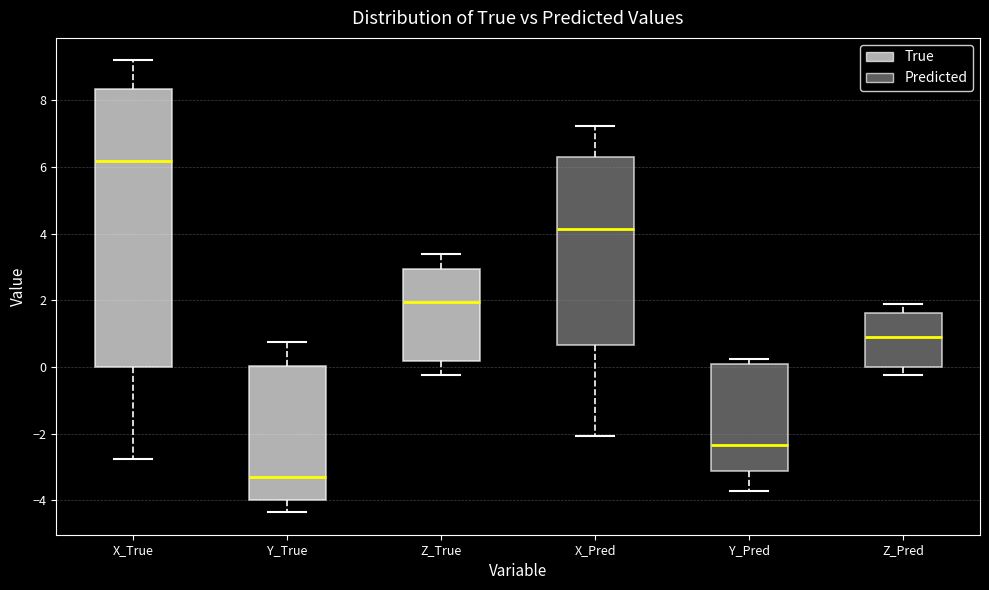

Reading left to right, read every box against the y-axis: the position of its median line, the range the box covers, and the ends of its whiskers. The values are not printed on the chart, so give them approximately, as read against the axis.

X_True: median 6.2, box 0.0 to 8.4, whiskers -2.8 to 9.2
Y_True: median -3.2, box -4.0 to 0.0, whiskers -4.4 to 0.8
Z_True: median 2.0, box 0.2 to 3.0, whiskers -0.2 to 3.4
X_Pred: median 4.2, box 0.6 to 6.4, whiskers -2.0 to 7.2
Y_Pred: median -2.4, box -3.2 to 0.2, whiskers -3.8 to 0.2 (just above the box's upper edge)
Z_Pred: median 1.0, box 0.0 to 1.6, whiskers -0.2 to 2.0